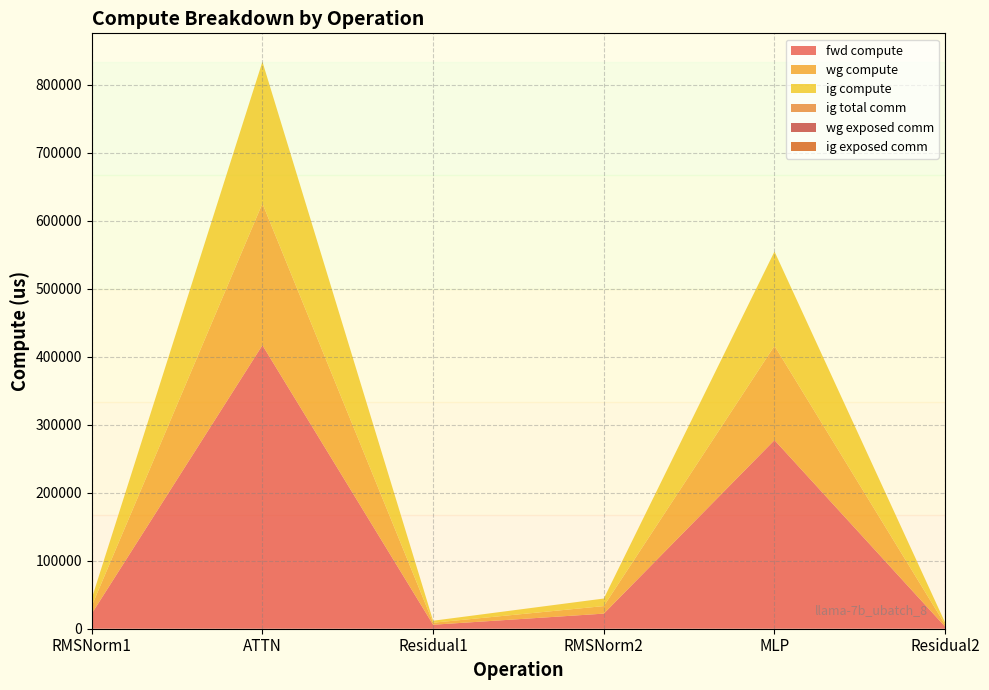

Reading left to right, list all the values displayed in this chart.

fwd compute: 22200.6	416959.2	5875.8	22200.6	277377.0	2937.9
wg compute: 11100.3	208479.6	2937.9	11100.3	138688.5	2937.9
ig compute: 11100.3	208479.6	2937.9	11100.3	138688.5	2937.9
ig total comm: 0.0	0.0	0.0	0.0	0.0	0.0
wg exposed comm: 0.0	0.0	0.0	0.0	0.0	0.0
ig exposed comm: 0.0	0.0	0.0	0.0	0.0	0.0